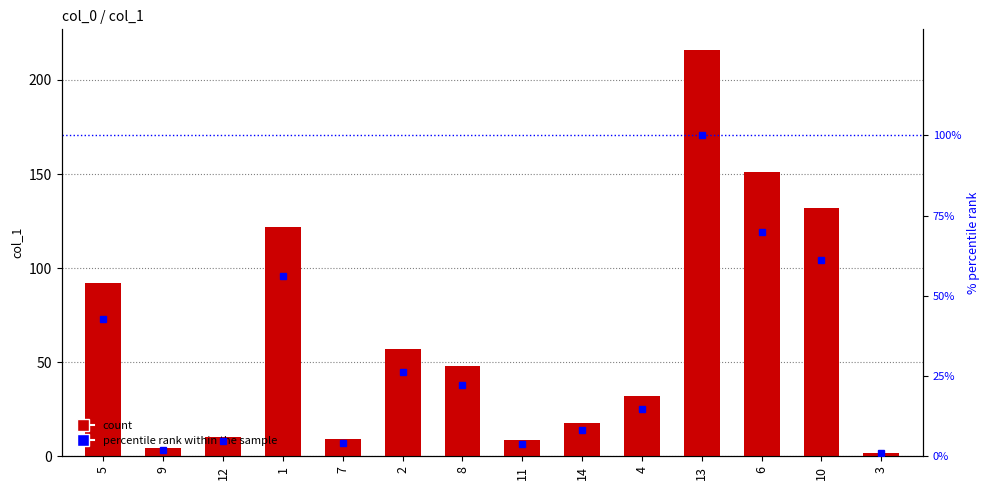

What is the greatest value displayed?

216.1